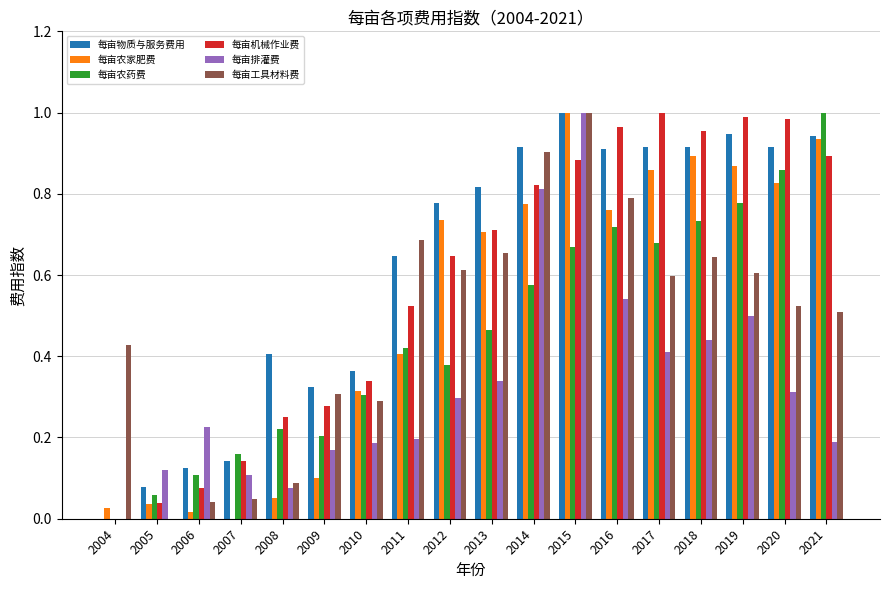

Where is 每亩农家肥费 nearest to the value 0?

2007